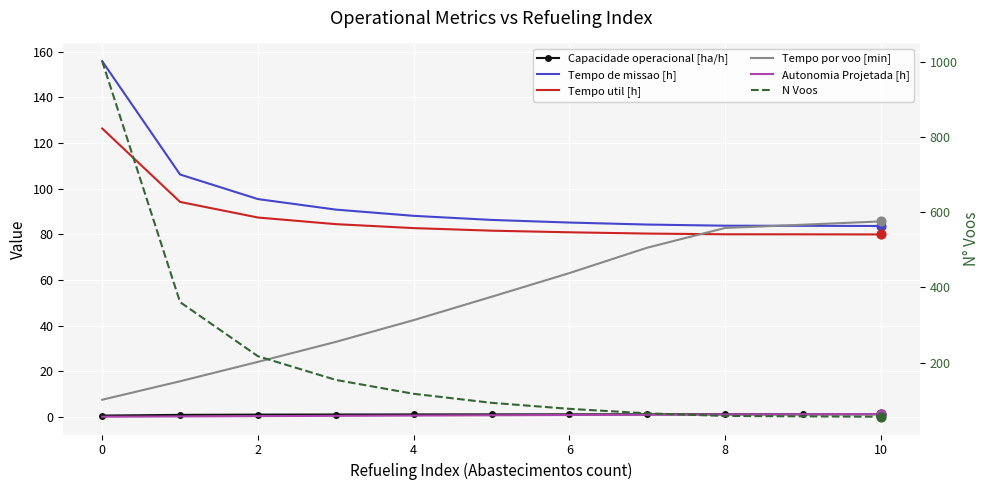

Which series contains the lowest Y value?

Autonomia Projetada [h]